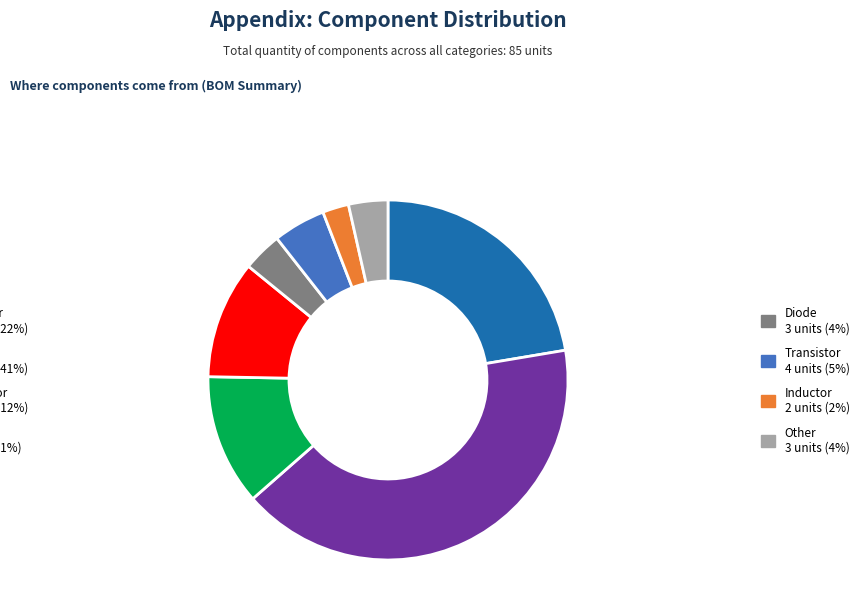

How many slices are in this pie chart?

8